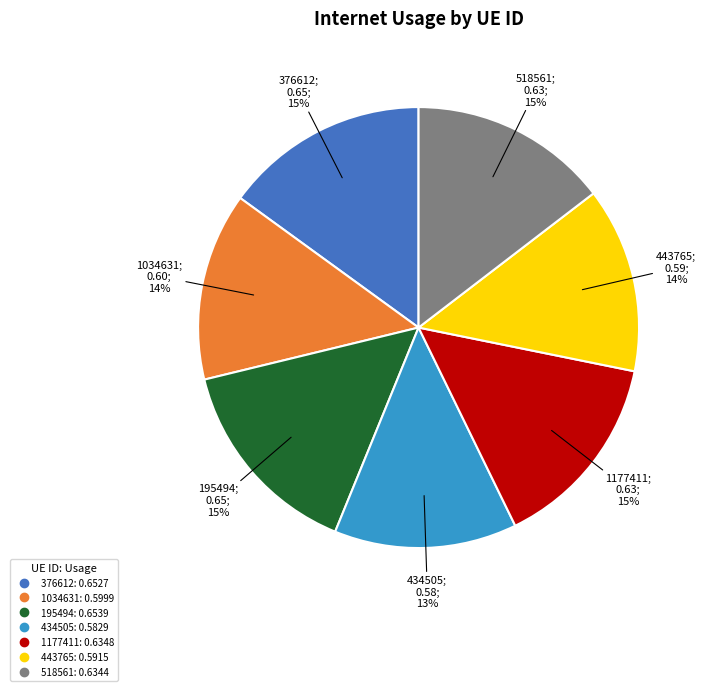

Is it true that 376612 is 15% of the pie?

True